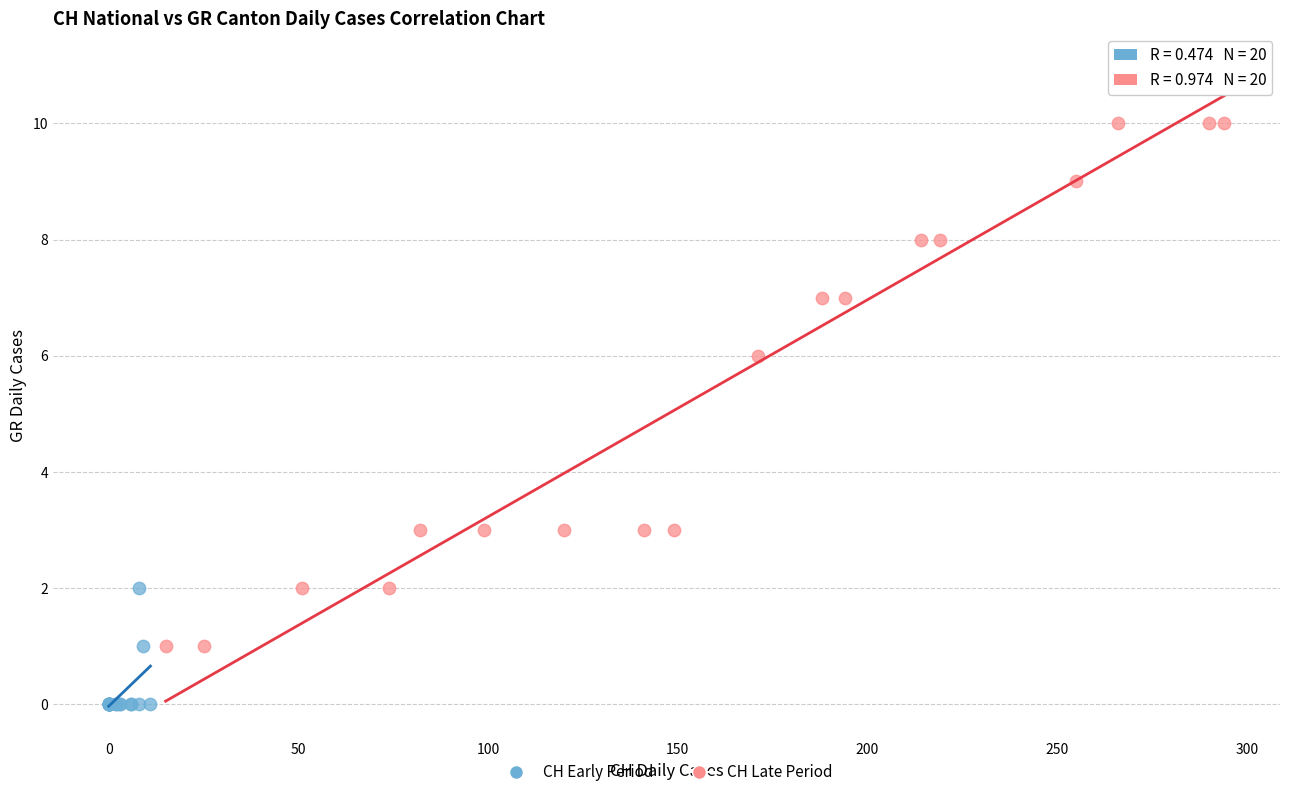

What are all the series names shown in the legend?

CH Early Period, CH Late Period